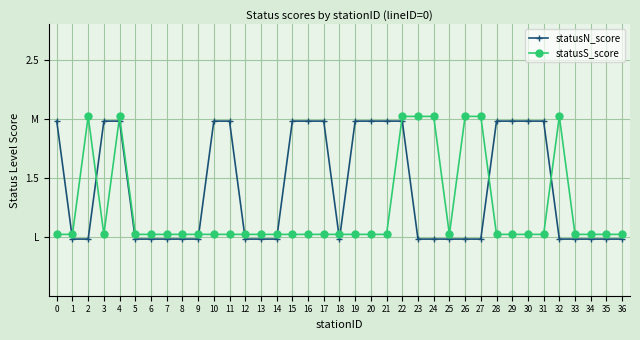

List the series in order of their overall mean, lowest first.

statusS_score, statusN_score